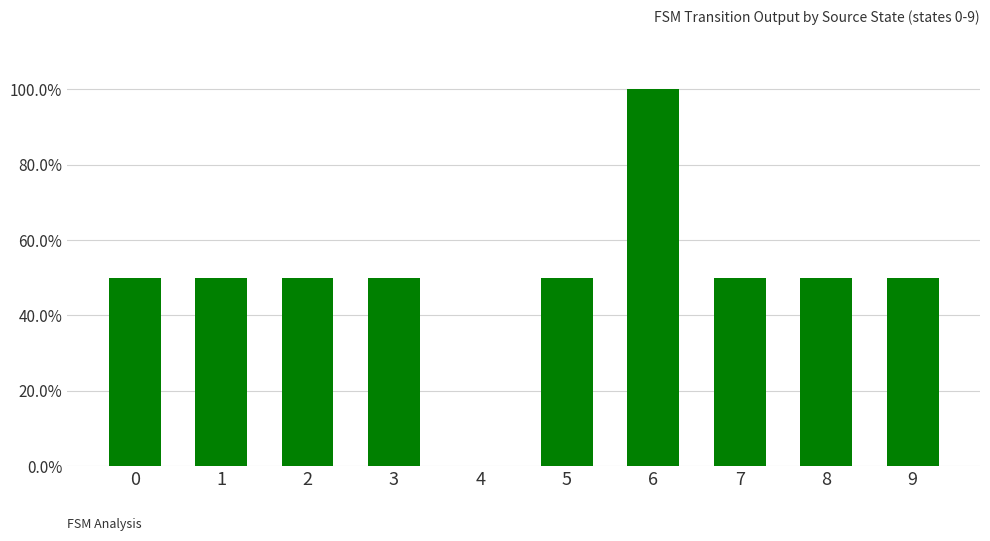

List the labels in order of value, smallest first.

4, 0, 1, 2, 3, 5, 7, 8, 9, 6